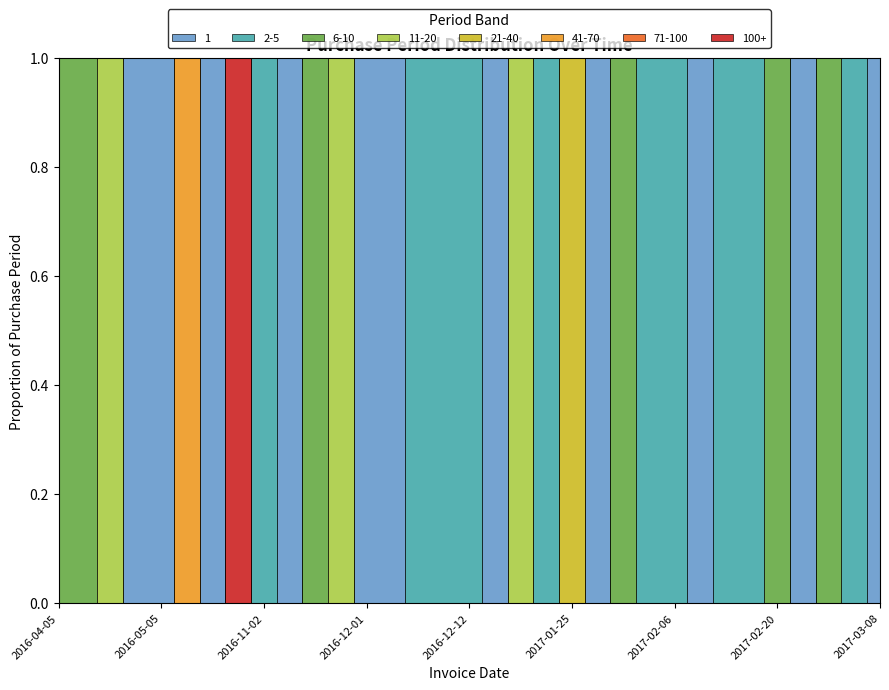

What is the difference between the values at 2017-02-20 and 2016-12-12?

2